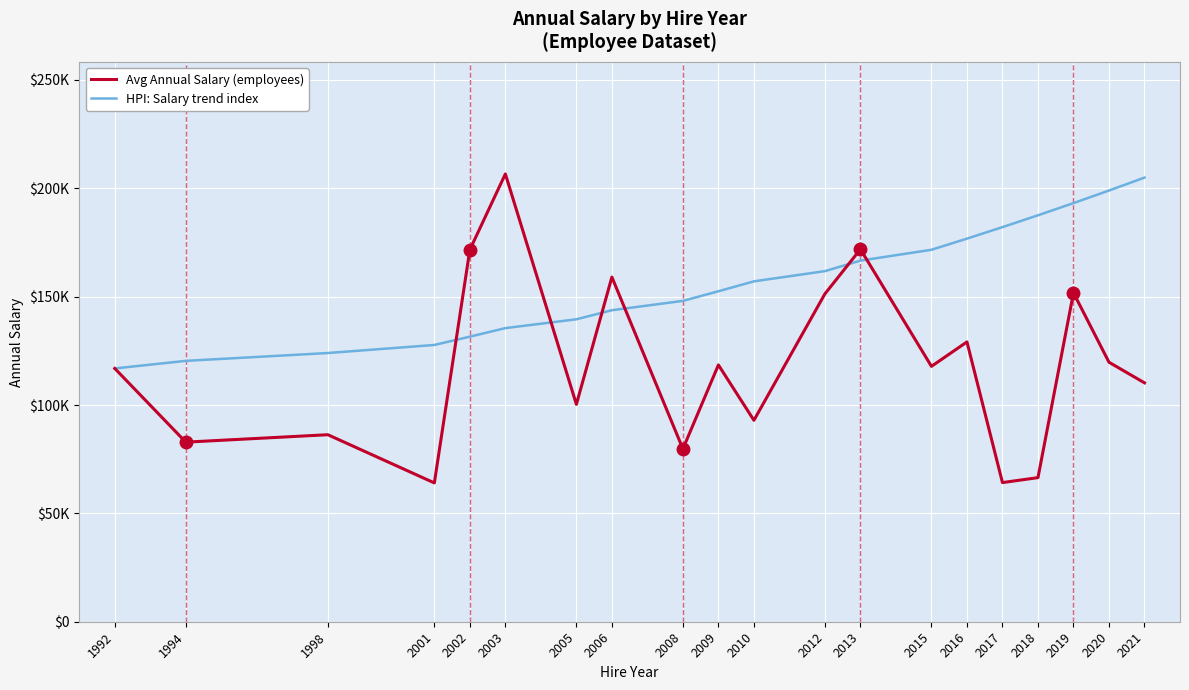

What is the smallest value displayed?

64057.0